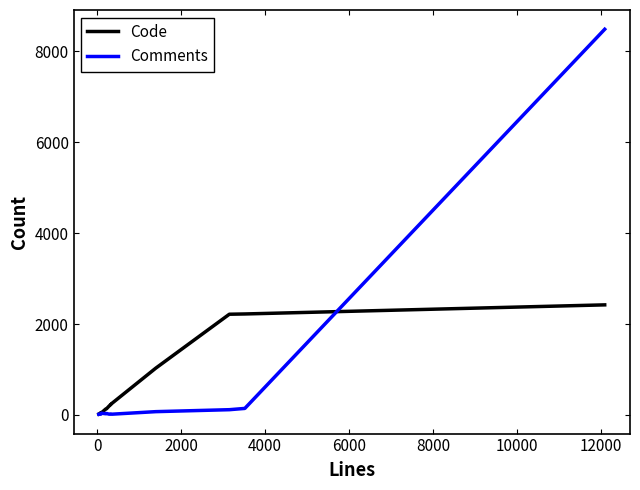

How many lines are shown in the chart?

2